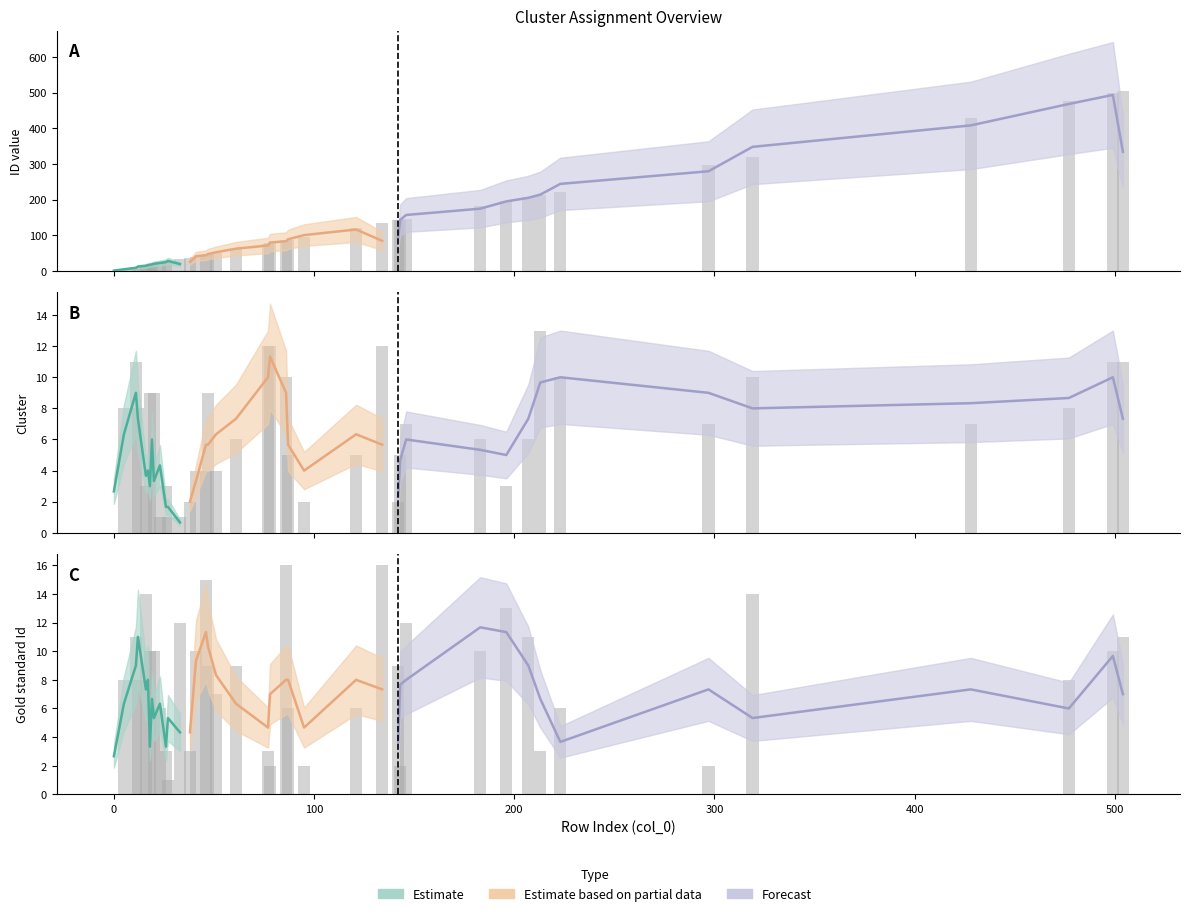

Reading right to left, list all the values displayed in this chart.

ID: 213=213	134=134	78=78	77=77	11=11	504=504	499=499	319=319	223=223	86=86	47=47	20=20	18=18	12=12	5=5	477=477	428=428	297=297	146=146	61=61	207=207	183=183	143=143	121=121	87=87	51=51	46=46	41=41	26=26	16=16	196=196	142=142	95=95	38=38	23=23	33=33	27=27	19=19	17=17	0=0
cluster: 213=13	134=12	78=12	77=12	11=11	504=11	499=11	319=10	223=10	86=10	47=9	20=9	18=9	12=8	5=8	477=8	428=7	297=7	146=7	61=6	207=6	183=6	143=5	121=5	87=5	51=4	46=4	41=4	26=3	16=3	196=3	142=2	95=2	38=2	23=1	33=1	27=1	19=0	17=0	0=0
Gold standard Id: 213=3	134=16	78=2	77=3	11=11	504=11	499=10	319=14	223=6	86=16	47=9	20=10	18=10	12=8	5=8	477=8	428=0	297=2	146=12	61=9	207=11	183=10	143=2	121=6	87=6	51=7	46=15	41=10	26=3	16=14	196=13	142=9	95=2	38=3	23=6	33=12	27=1	19=0	17=0	0=0